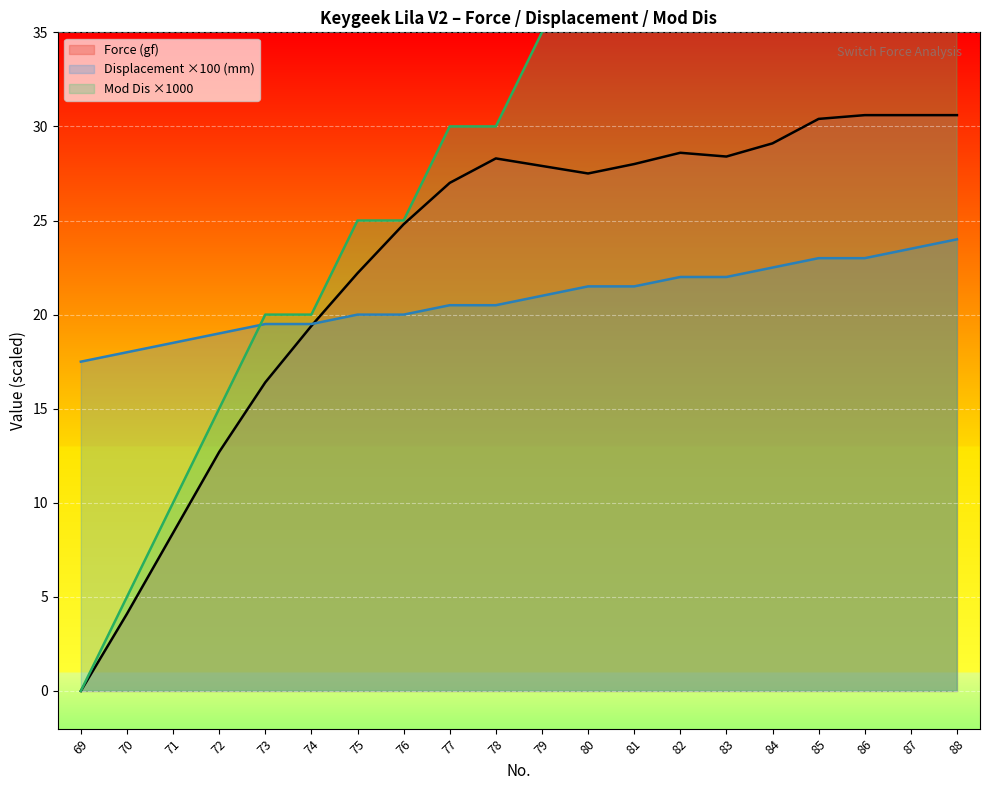

What is the difference between the maximum and minimum values in the Displacement (mm) series?

6.5